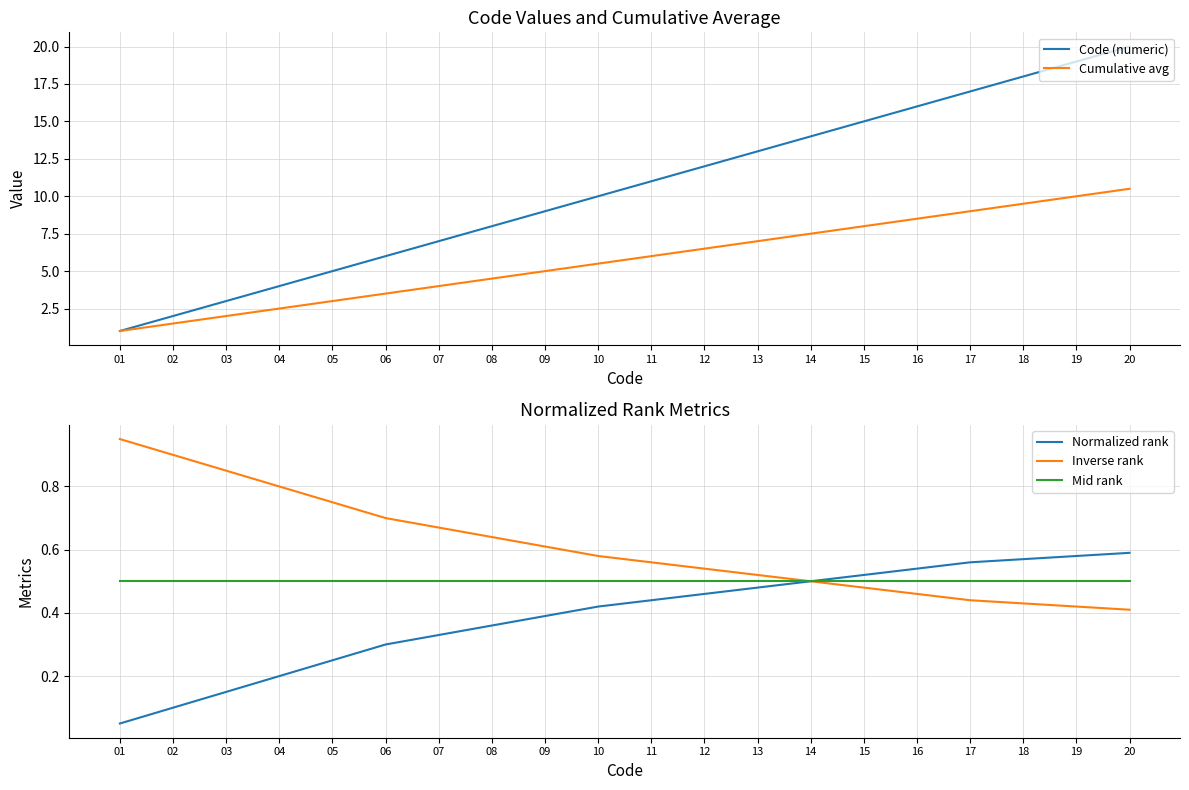

Rank the categories by Normalized rank value from highest to lowest.

20, 19, 18, 17, 16, 15, 14, 13, 12, 11, 10, 09, 08, 07, 06, 05, 04, 03, 02, 01